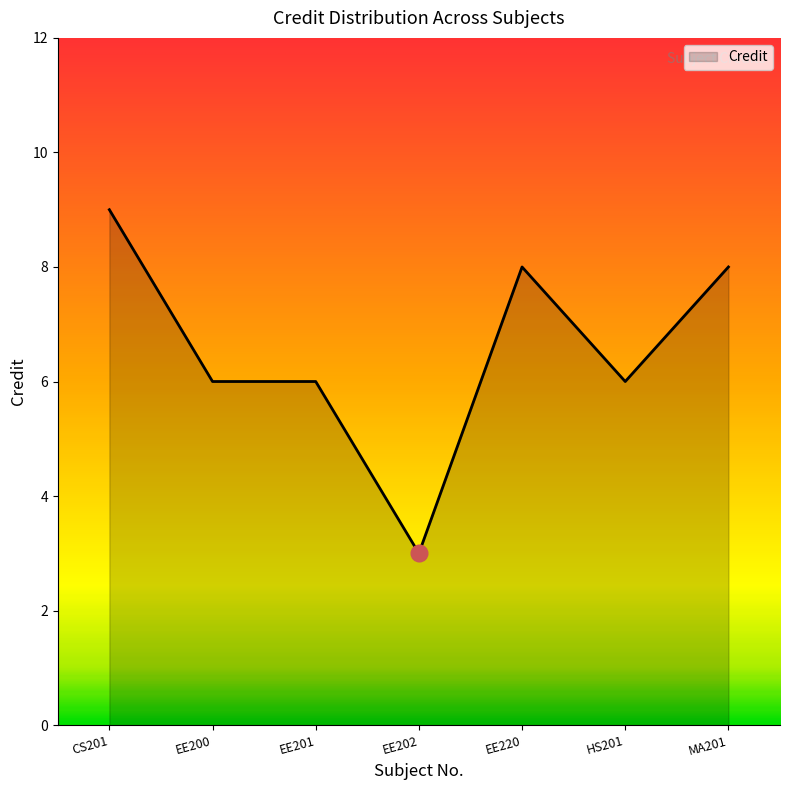

What value does the data have at EE200?

6